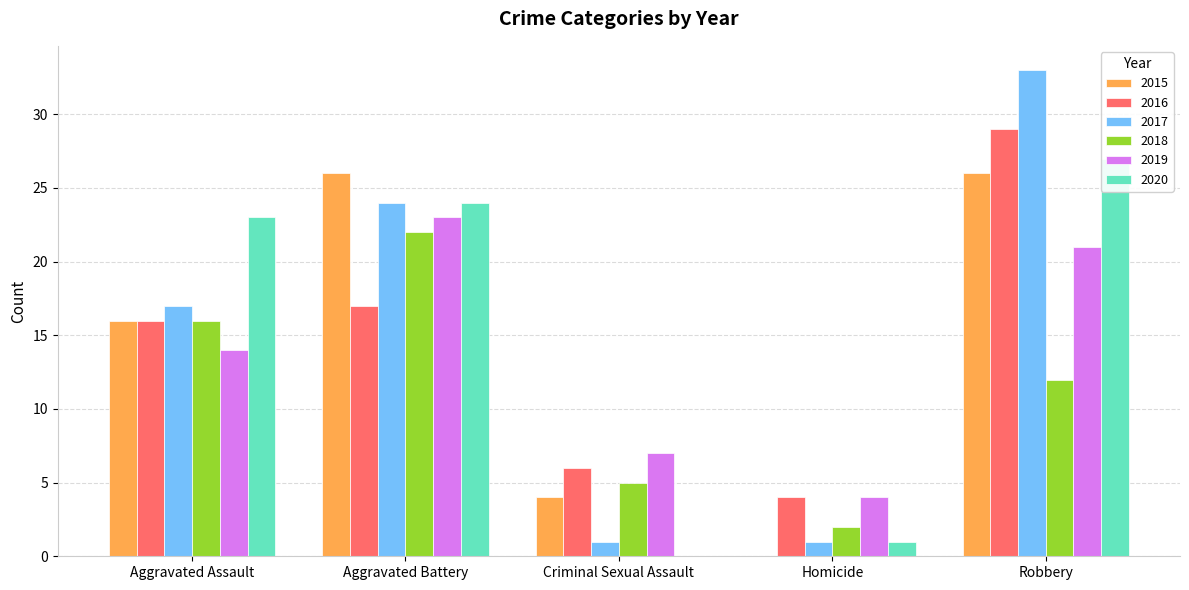

What is the difference between the maximum and minimum values in the 2020 series?

27